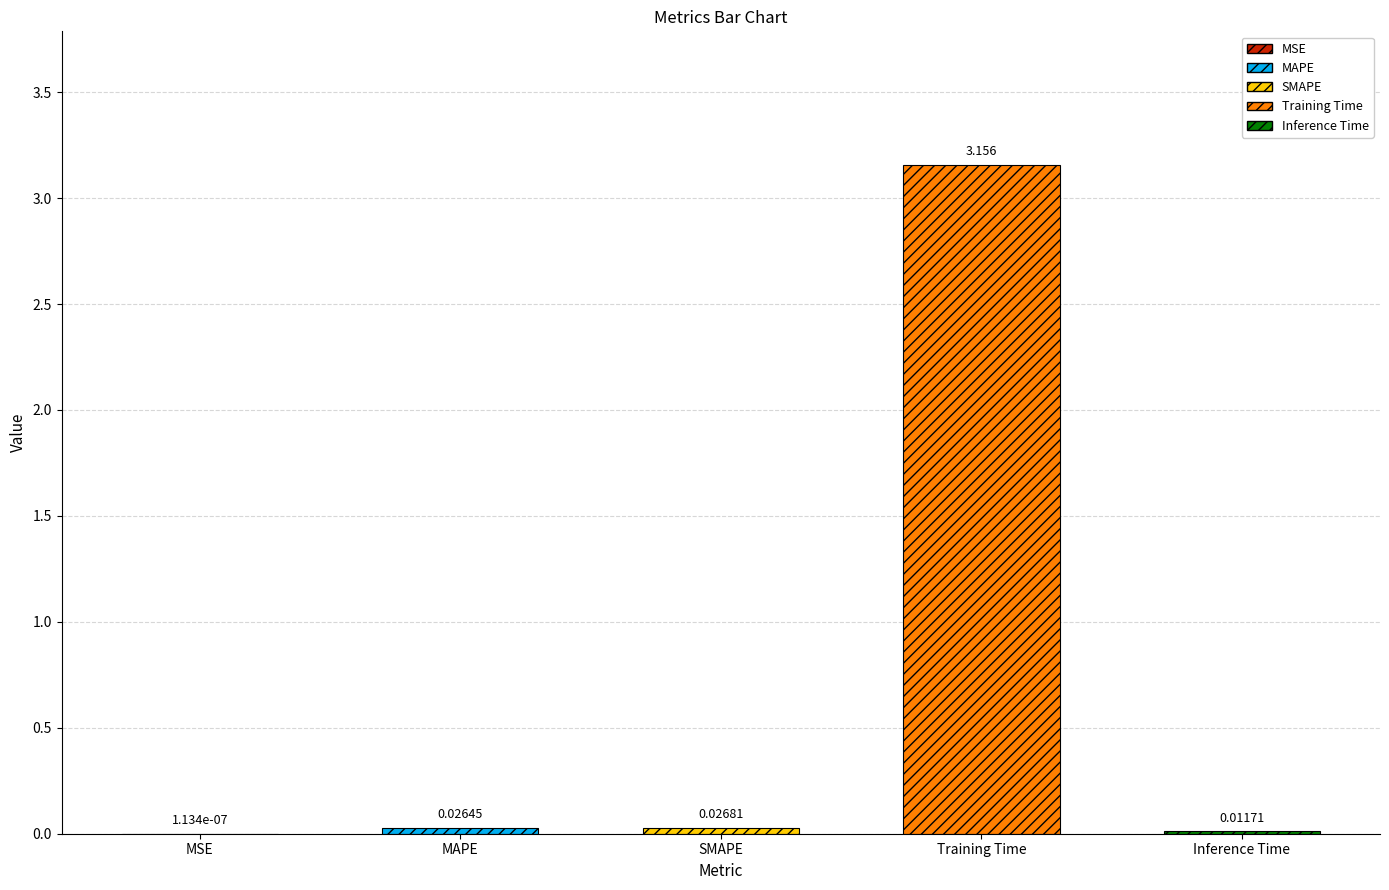

How many bars are there in total?

5